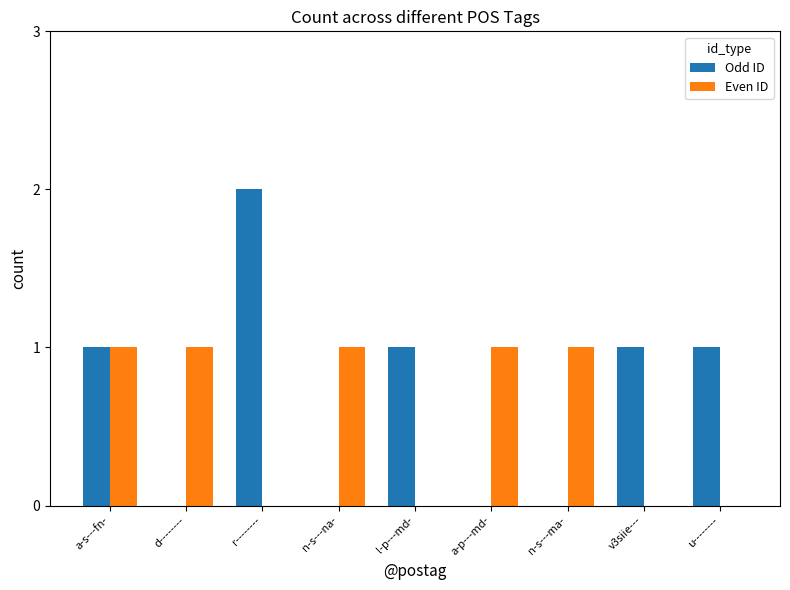

Reading left to right, what are all the values shown in this chart?

Odd ID: a-s---fn-=1	d--------=0	r--------=2	n-s---na-=0	l-p---md-=1	a-p---md-=0	n-s---ma-=0	v3siie---=1	u--------=1
Even ID: a-s---fn-=1	d--------=1	r--------=0	n-s---na-=1	l-p---md-=0	a-p---md-=1	n-s---ma-=1	v3siie---=0	u--------=0